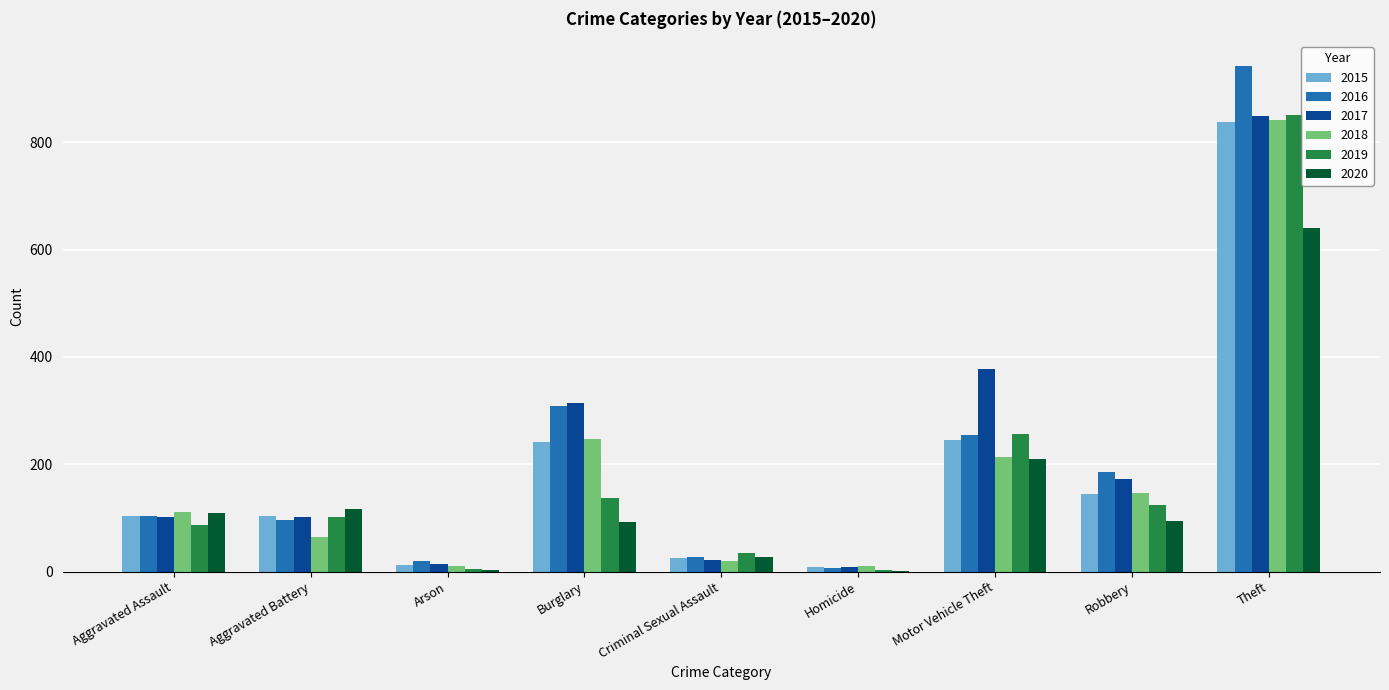

Which category has the highest value across all series?

Theft